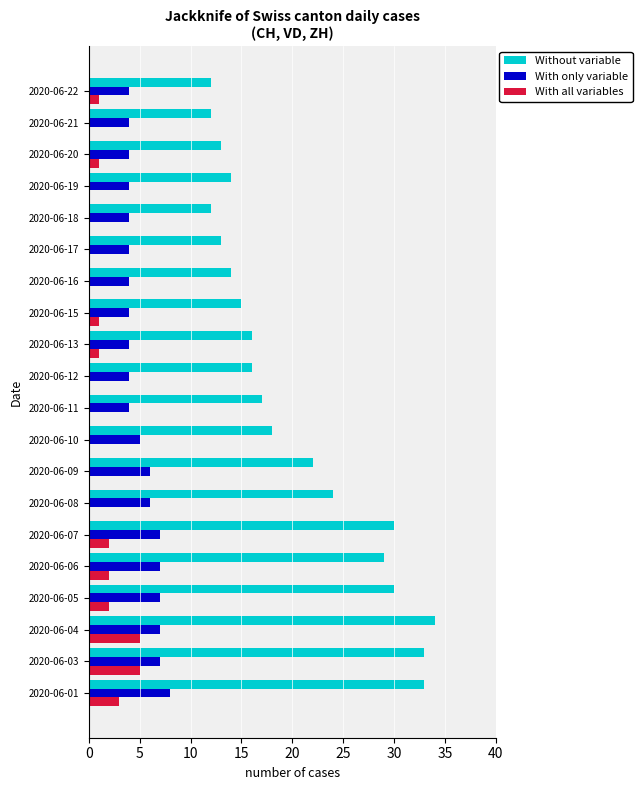

Between 2020-06-12 and 2020-06-18, which series saw the biggest shift?

Without variable